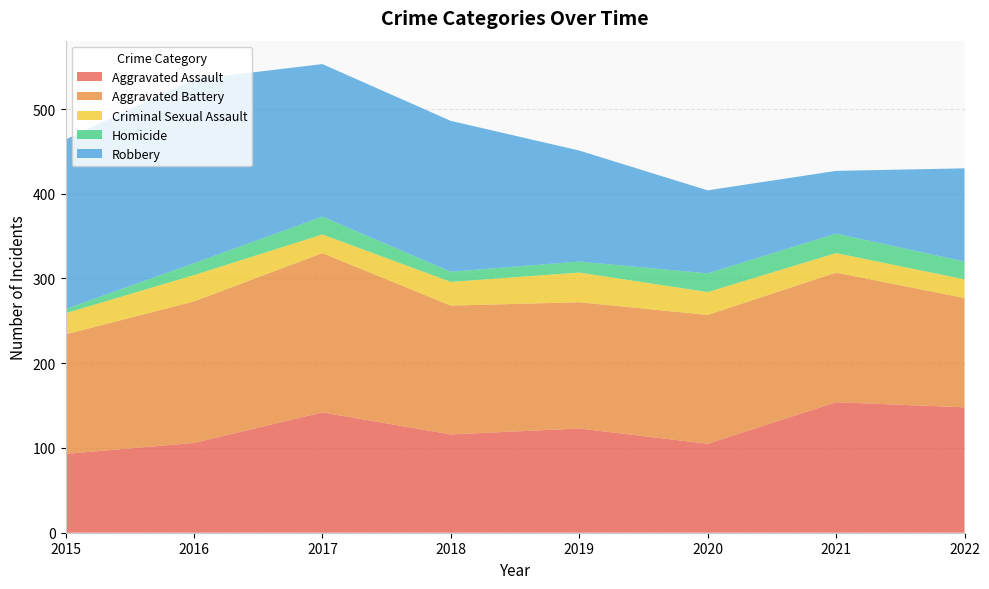

Reading right to left, what are all the values shown in this chart?

Aggravated Assault: 2022=148	2021=154	2020=105	2019=123	2018=116	2017=142	2016=106	2015=93
Aggravated Battery: 2022=129	2021=153	2020=152	2019=149	2018=152	2017=188	2016=167	2015=141
Criminal Sexual Assault: 2022=22	2021=23	2020=27	2019=35	2018=28	2017=22	2016=31	2015=25
Homicide: 2022=21	2021=23	2020=22	2019=13	2018=12	2017=21	2016=14	2015=5
Robbery: 2022=110	2021=74	2020=98	2019=131	2018=178	2017=180	2016=217	2015=200